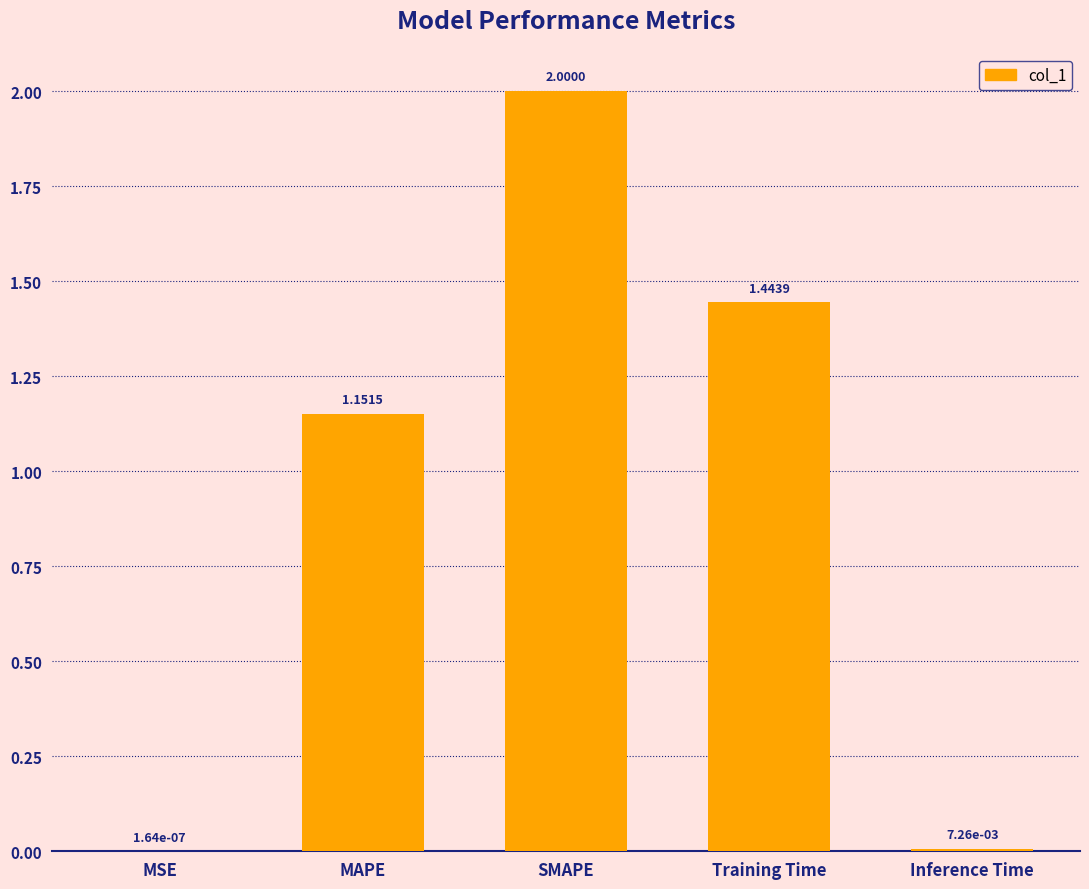

The value at SMAPE is 2.0. True or false?

True